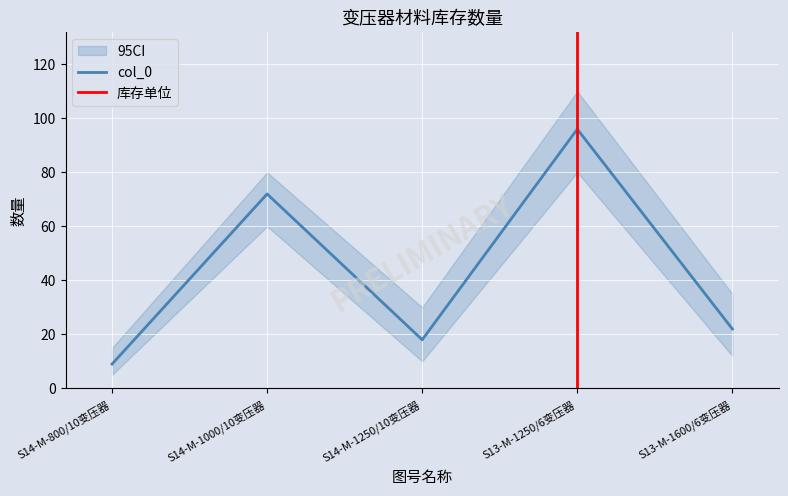

True or false: 采购数量 and col_0 intersect in this chart.

False